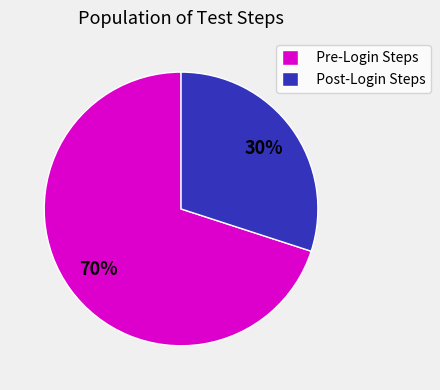

To the nearest percent, what portion does Post-Login Steps represent?

30%